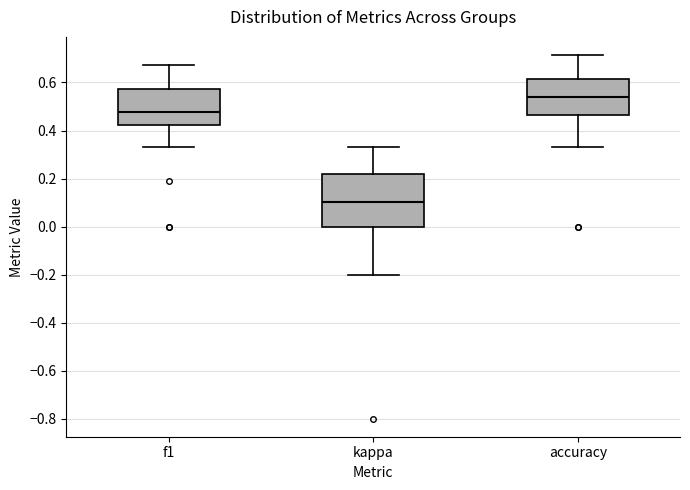

Which box has the lowest median line?

kappa